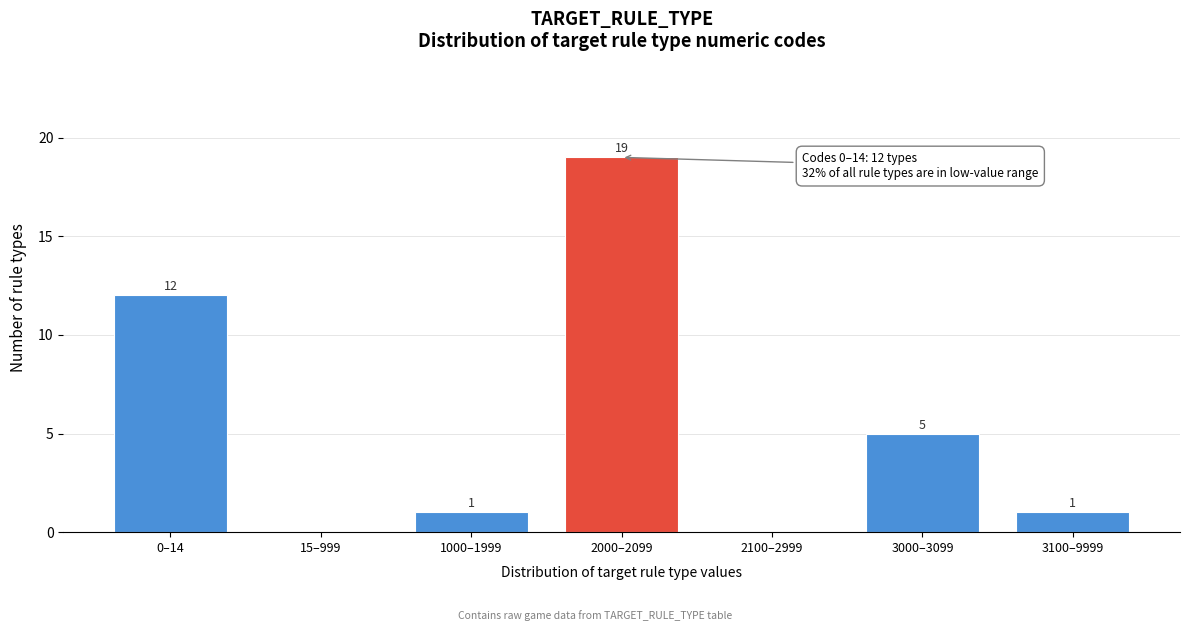

Reading left to right, list all the values displayed in this chart.

0–14=12	15–999=0	1000–1999=1	2000–2099=19	2100–2999=0	3000–3099=5	3100–9999=1